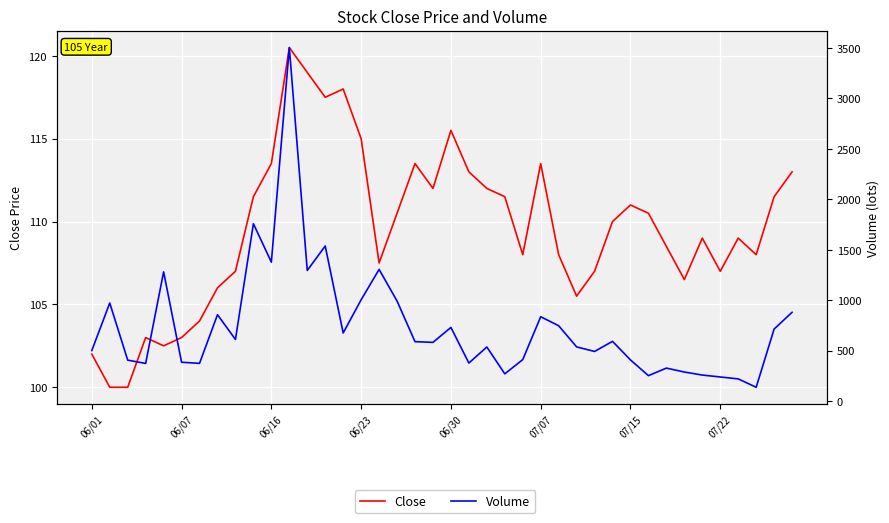

Between 06/23 and 22, which is larger?

22